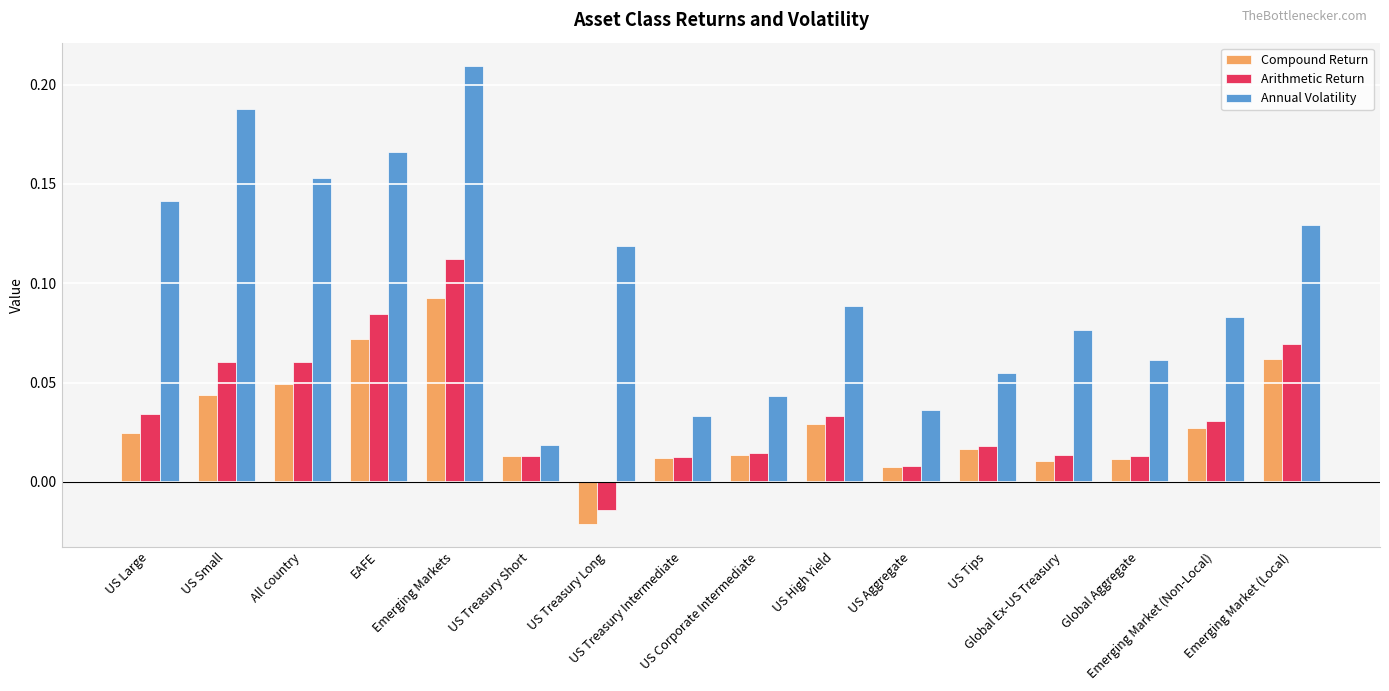

How many data points does each series have?

16